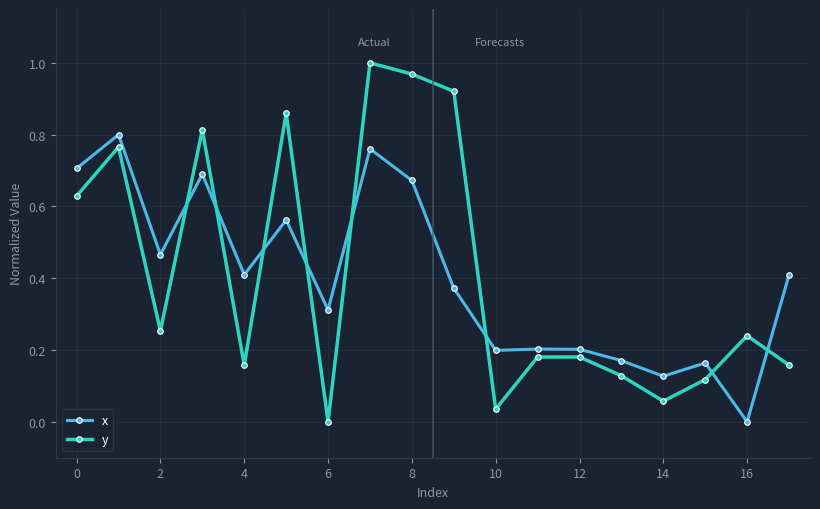

List the series in order of their peak value, lowest first.

x, y